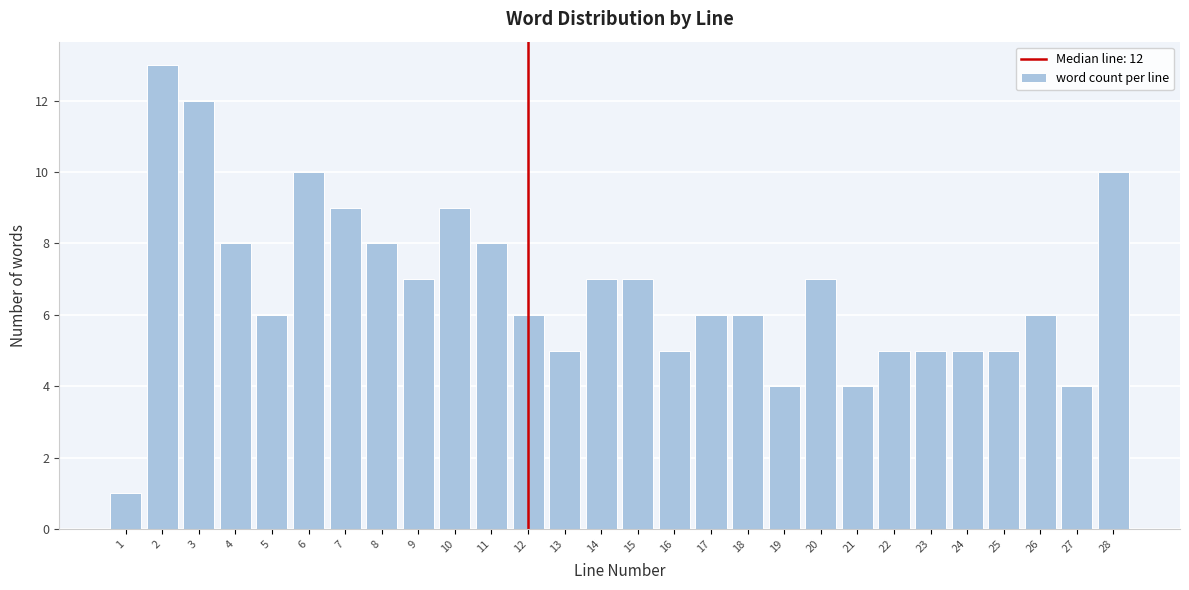

Reading left to right, list all the values displayed in this chart.

1	13	12	8	6	10	9	8	7	9	8	6	5	7	7	5	6	6	4	7	4	5	5	5	5	6	4	10